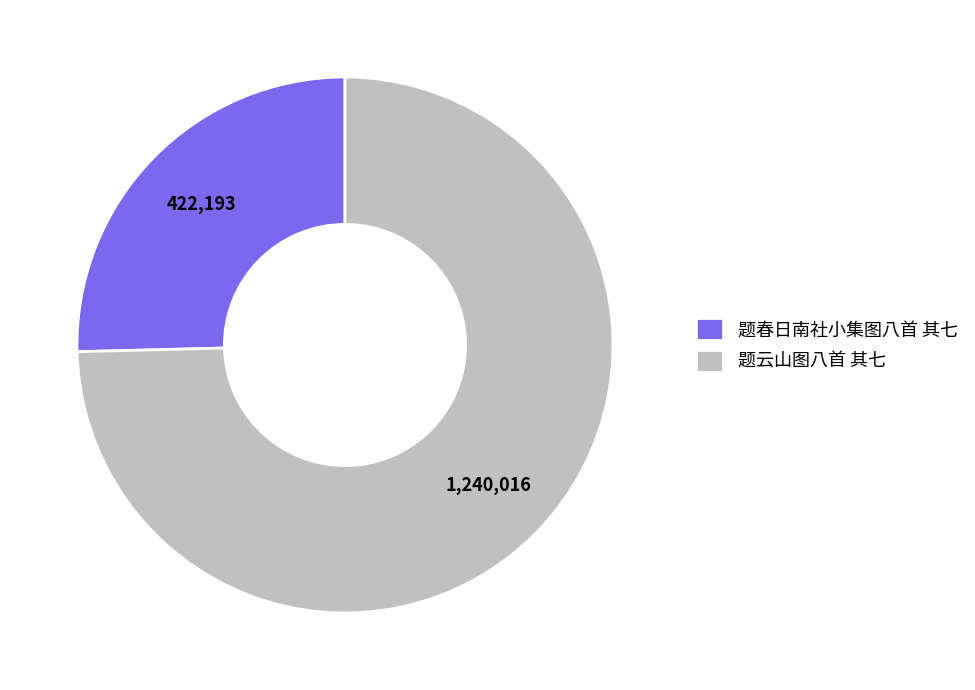

Is the sum of 题春日南社小集图八首 其七 and 题云山图八首 其七 greater than half?

Yes